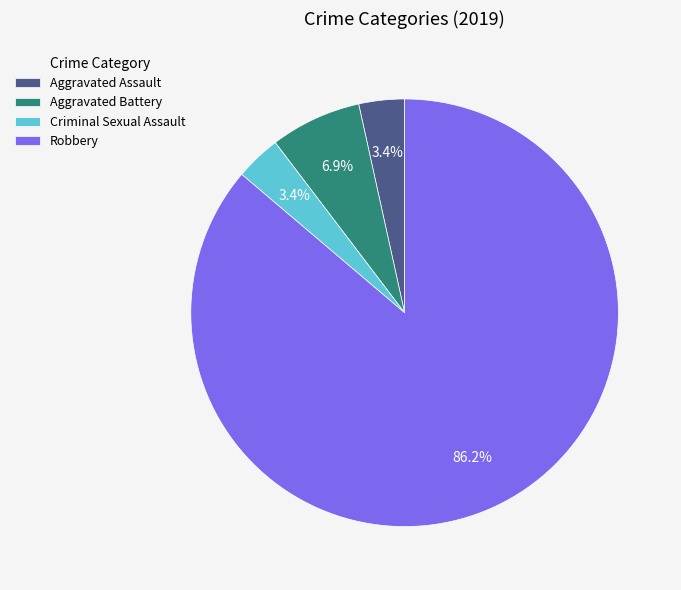

To the nearest percent, what percentage of the pie is Robbery?

86%